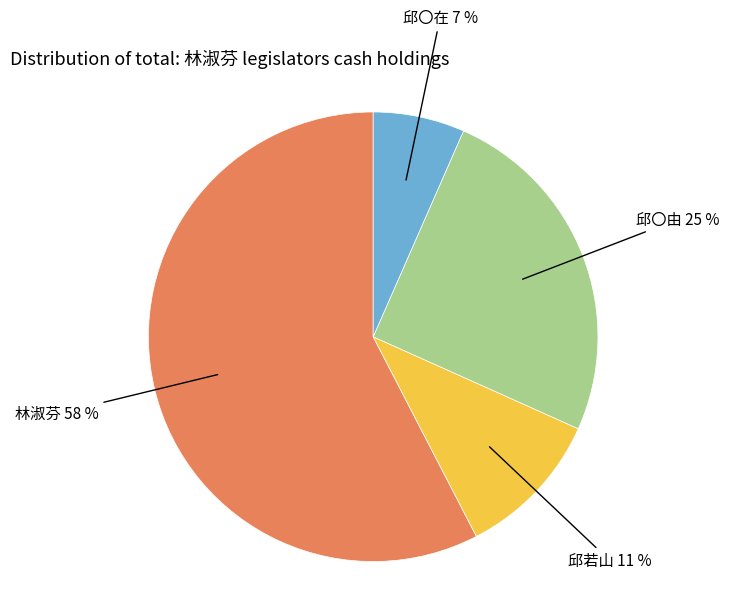

Combined, do 邱若山 and 邱〇由 account for over 50%?

No